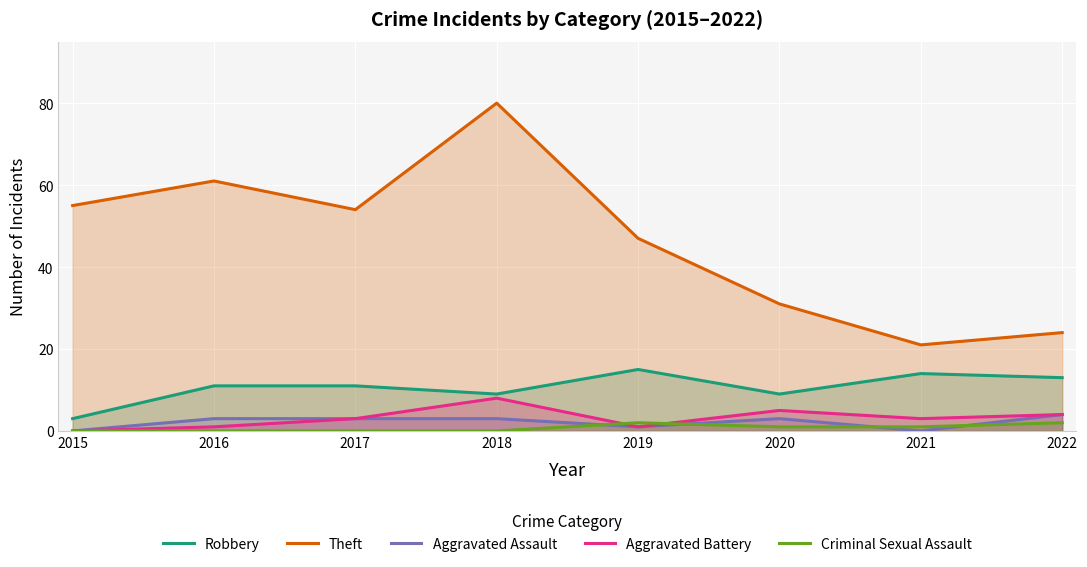

Rank the series at 2015 from highest to lowest value.

Theft, Robbery, Aggravated Assault, Aggravated Battery, Criminal Sexual Assault